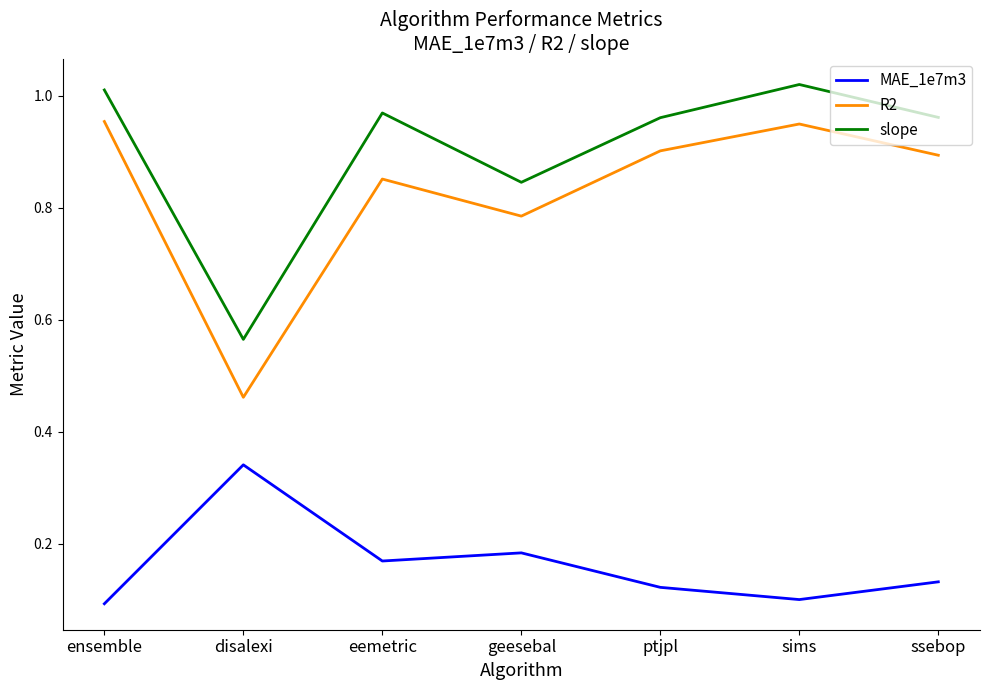

What position from the right is geesebal?

4